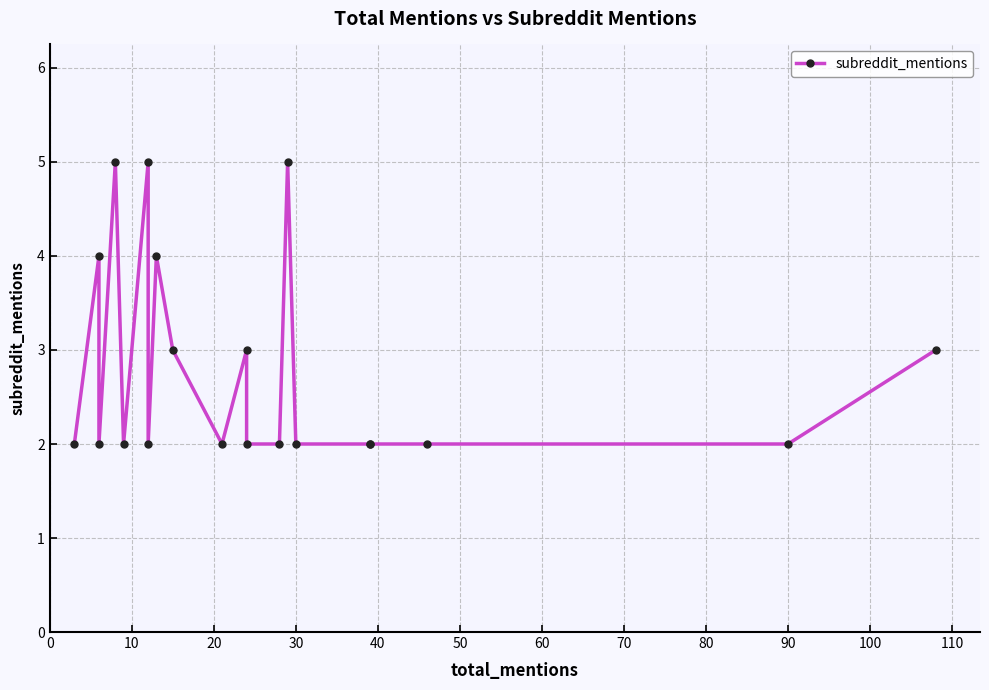

How many interior local peaks (higher than both neighbors) does the data have?

6